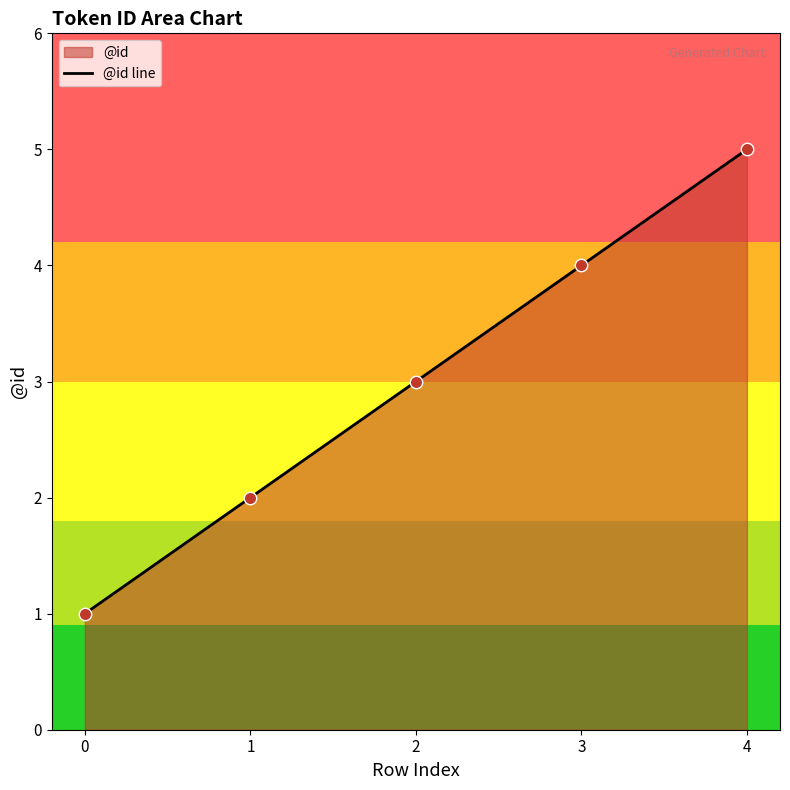

What is the change in value from 1 to 2?

+1